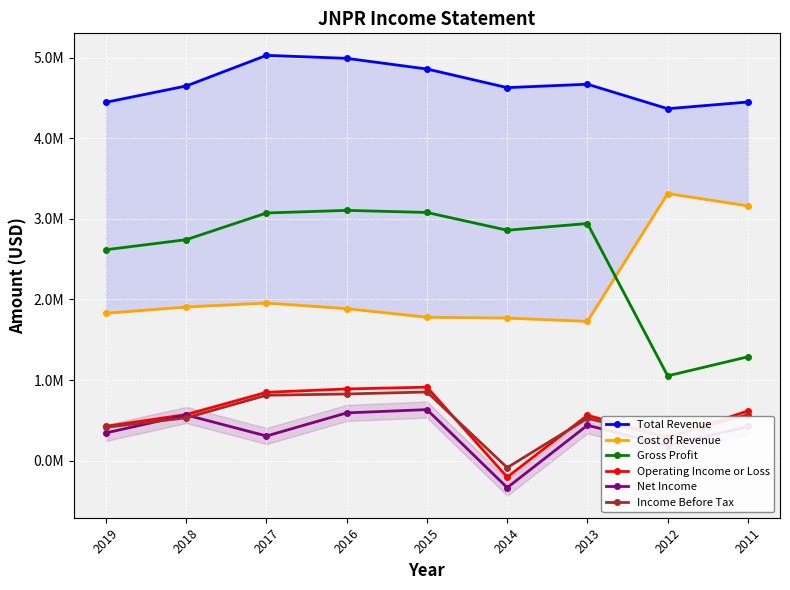

How many lines are shown in the chart?

6